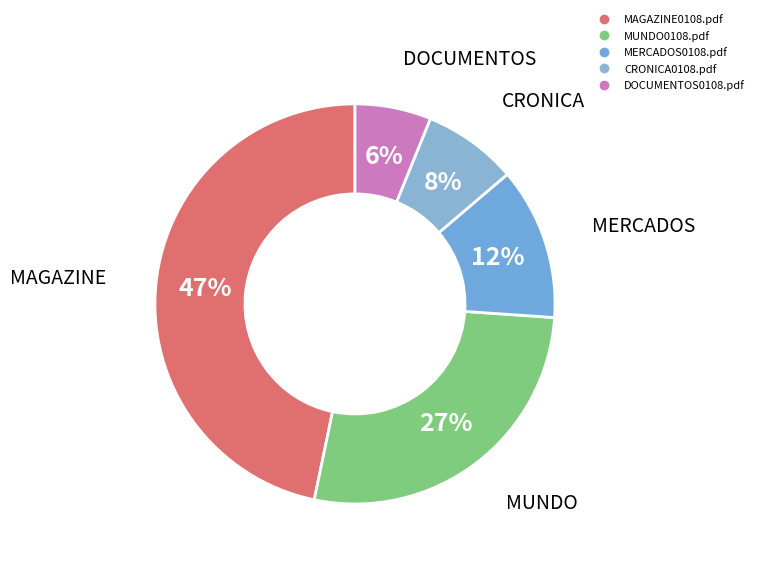

What is the smallest slice in the pie chart?

DOCUMENTOS0108.pdf